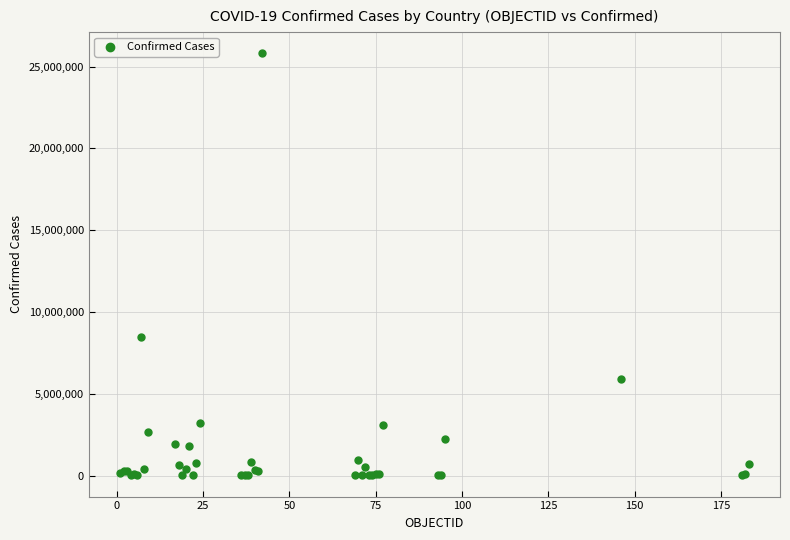

What Y value in the scatter plot is closest to 12913069?

8472848